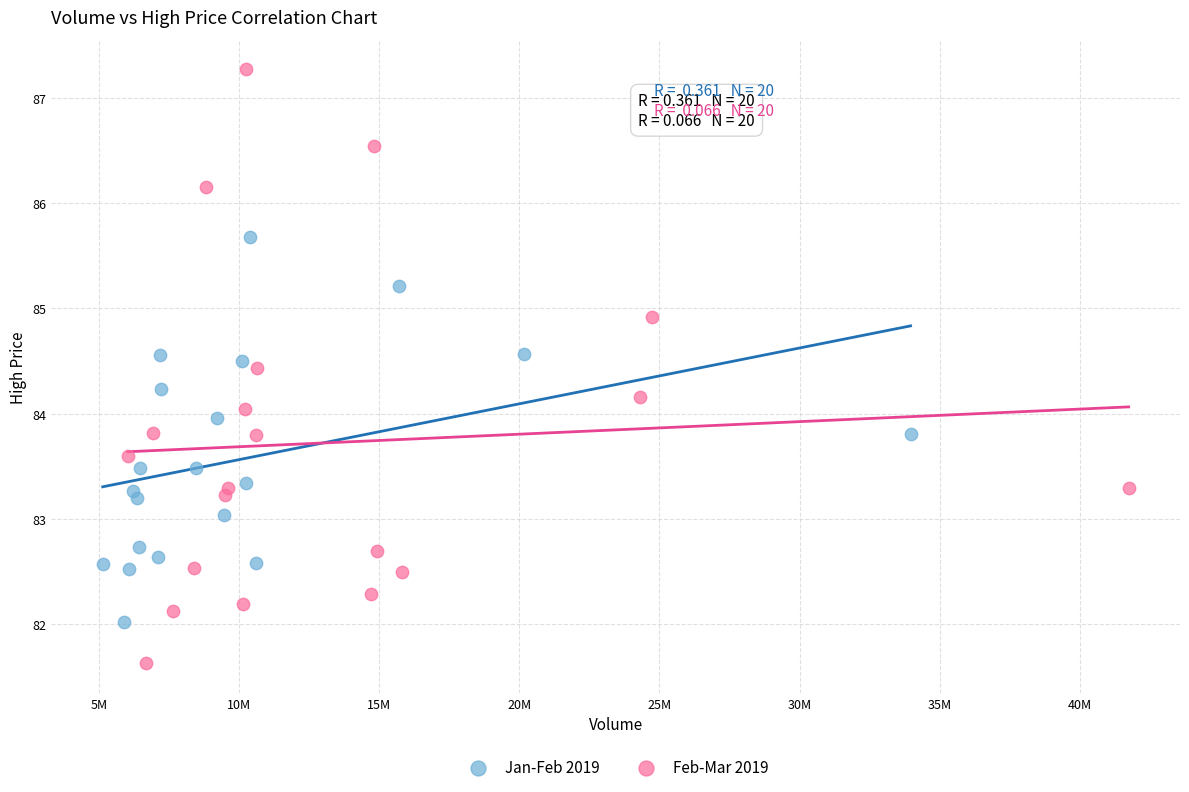

Which series contains the highest Y value?

Feb-Mar 2019